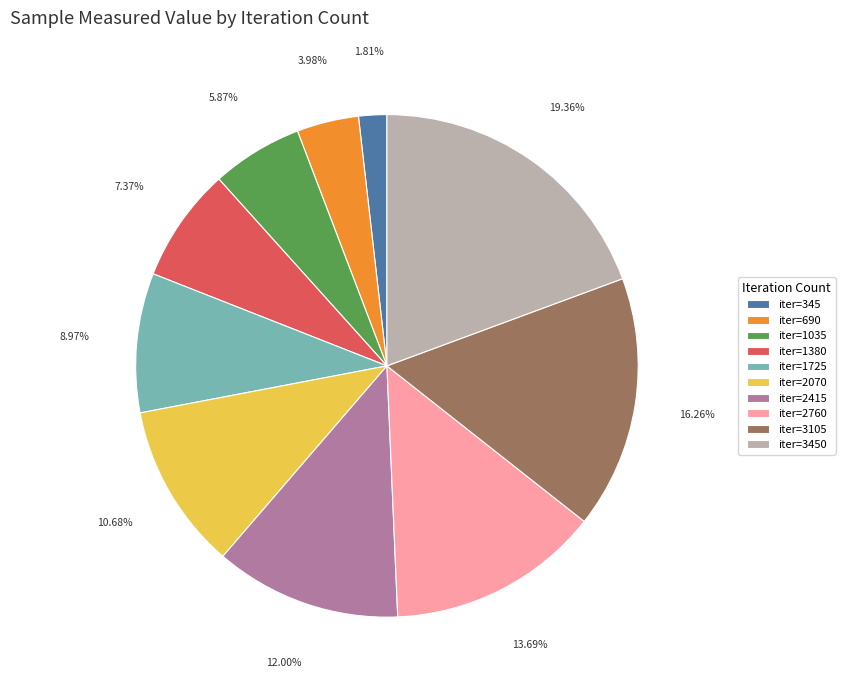

Rank the categories by value from highest to lowest.

iter=3450, iter=3105, iter=2760, iter=2415, iter=2070, iter=1725, iter=1380, iter=1035, iter=690, iter=345